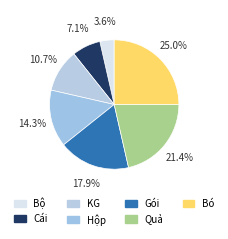

Is there a majority slice in this chart?

No